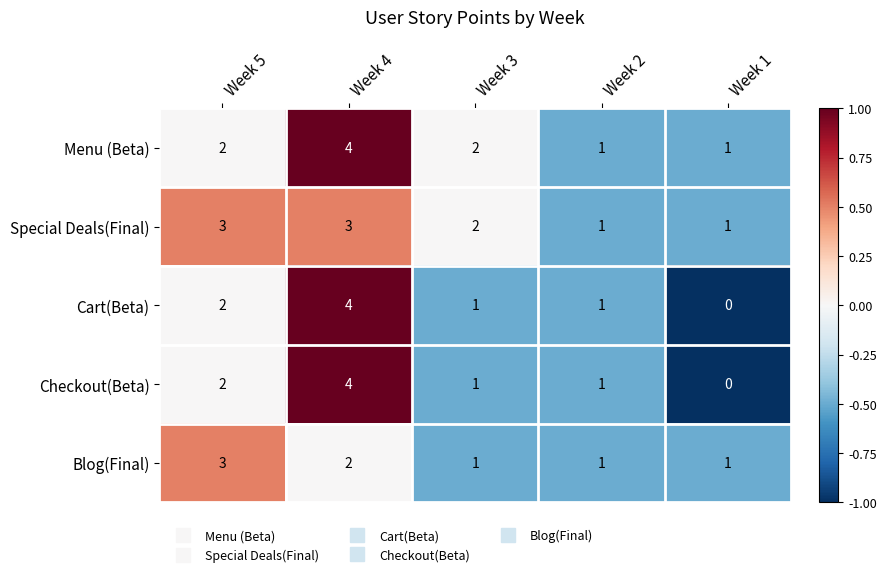

What is the difference between the Cart(Beta) values at Week 4 and Week 2?

3